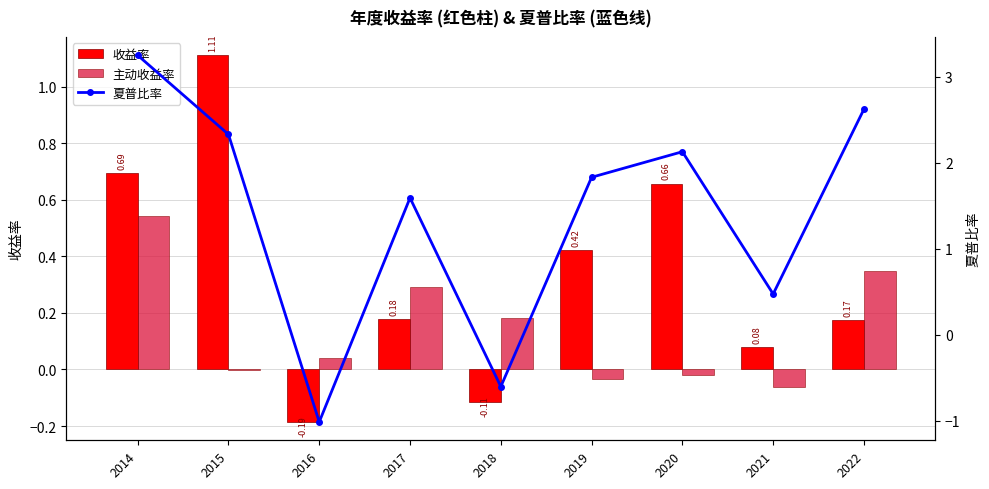

The value of 主动收益率 at 2015 is -0.0. True or false?

False